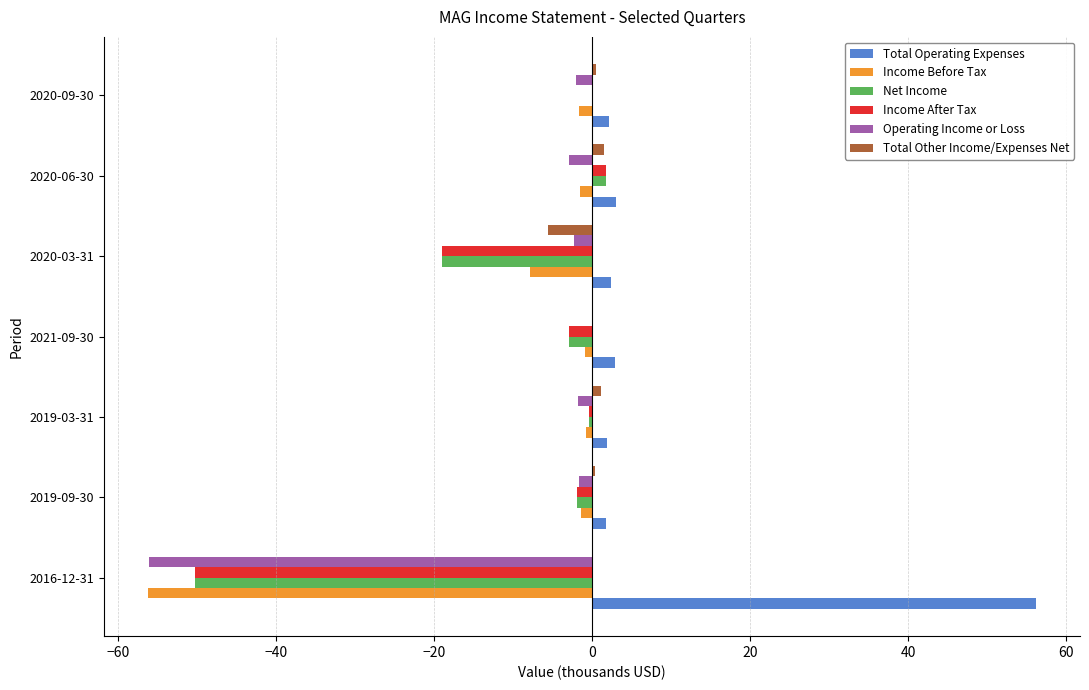

How many data points does each series have?

7